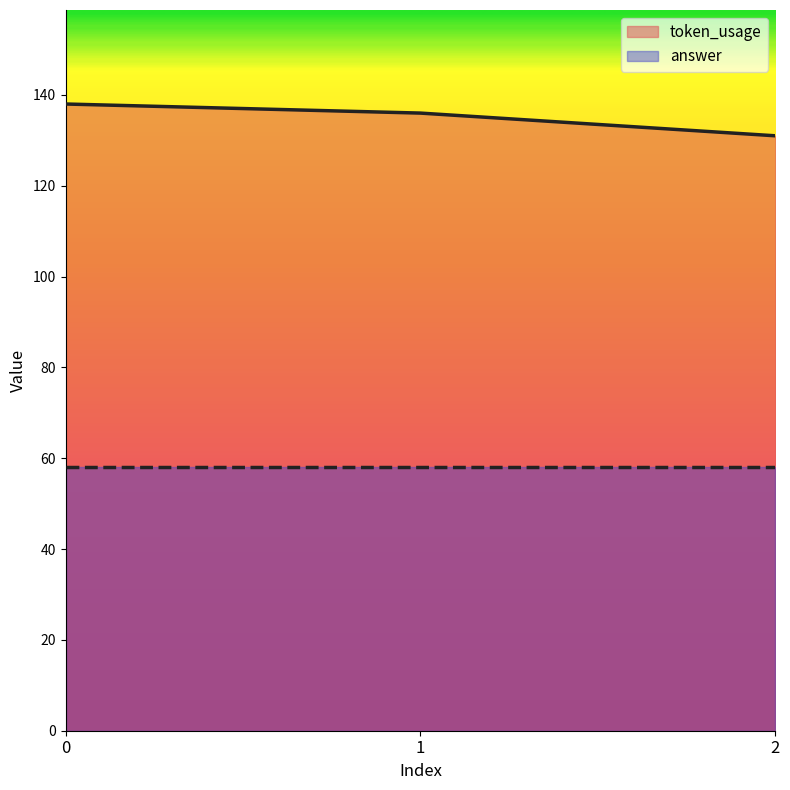

How many values are below 136?

1